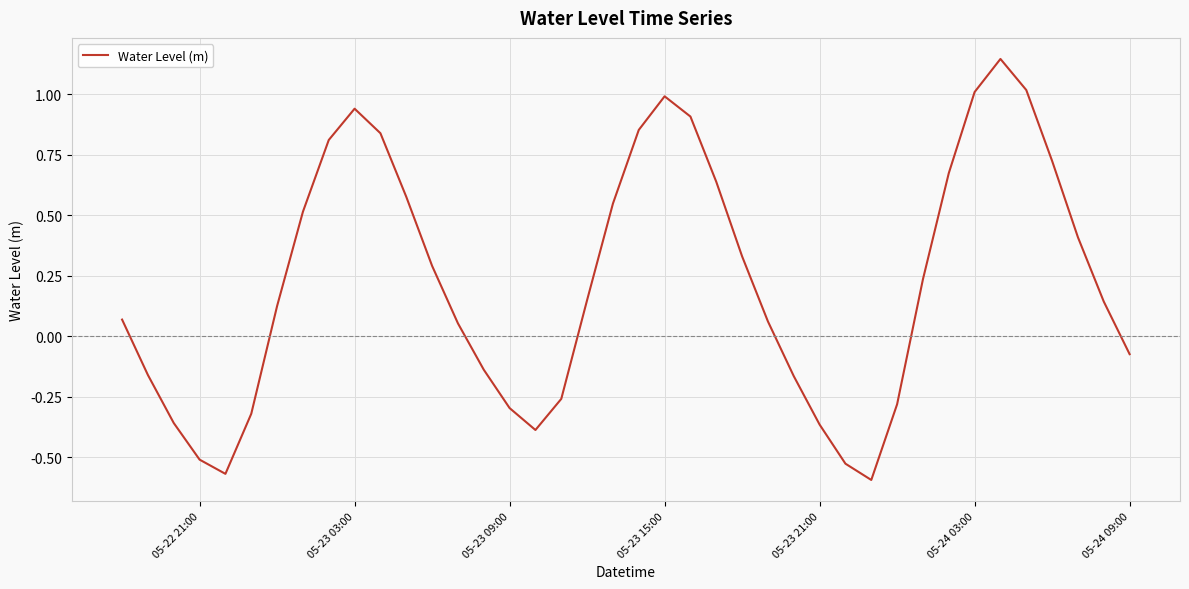

What is the difference between the maximum and minimum values?

1.7